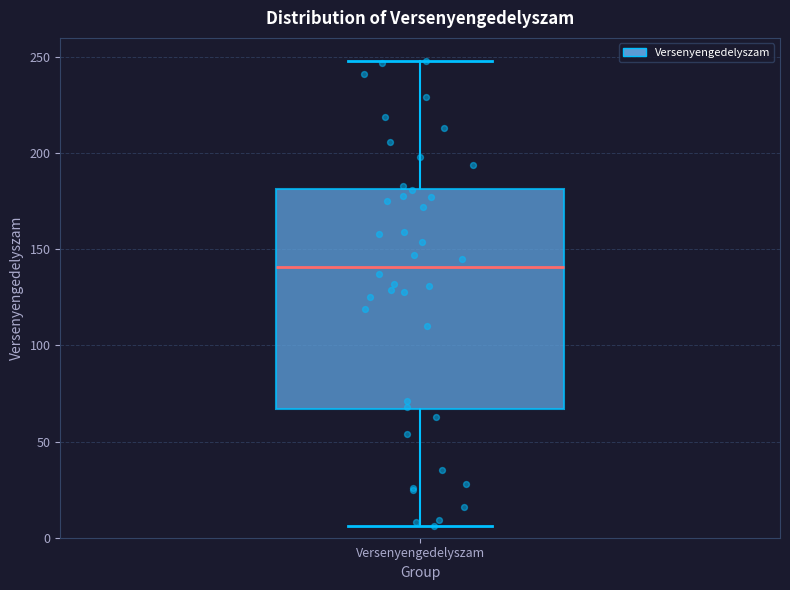

Read this box plot against the y-axis: the position of the median line, the range covered by the box, and the ends of both whiskers. The values are not printed on the chart, so give them approximately, as read against the axis.

median 140, box 65 to 180, whiskers 5 to 250